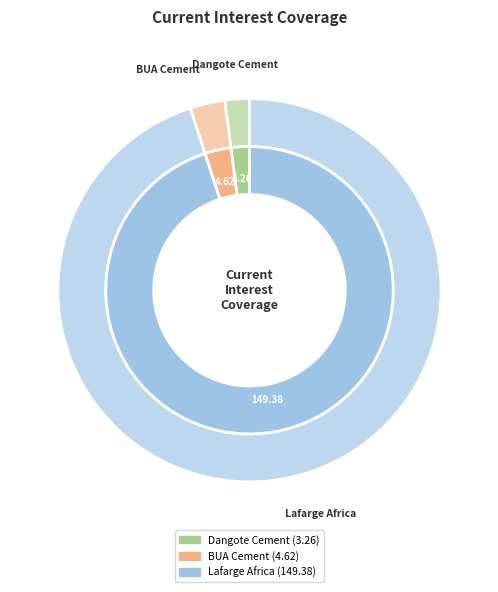

The BUA Cement Plc (NGSE:BUACEMENT) slice represents 3% of the pie. True or false?

True